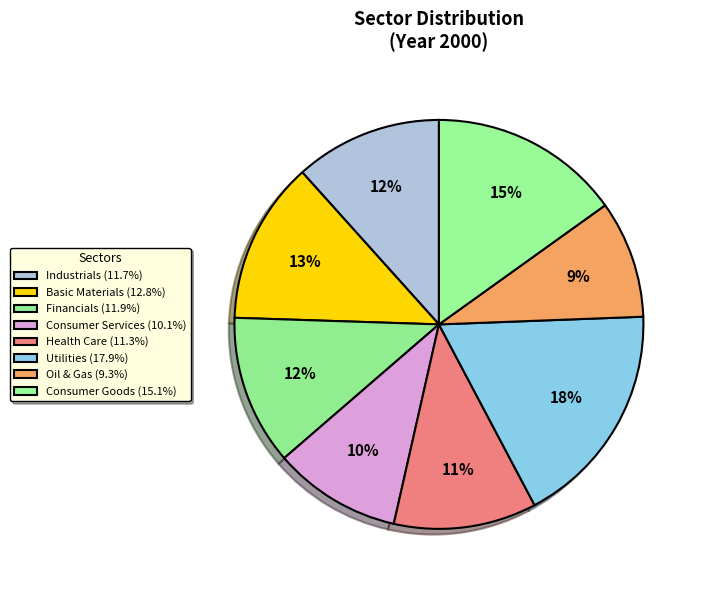

How many segments does this pie chart have?

8